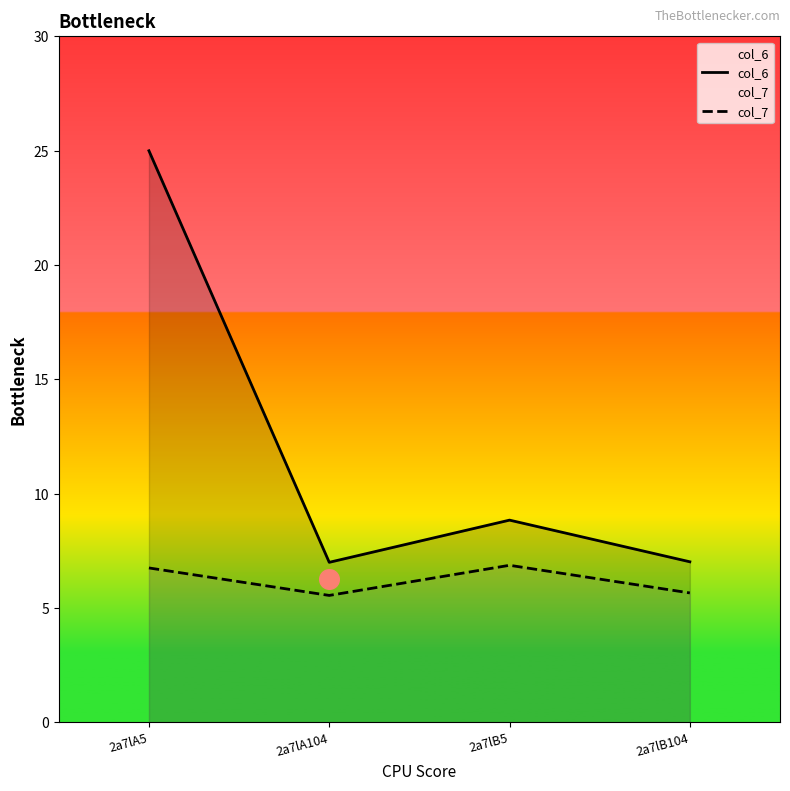

Which series contains the lowest Y value?

col_7